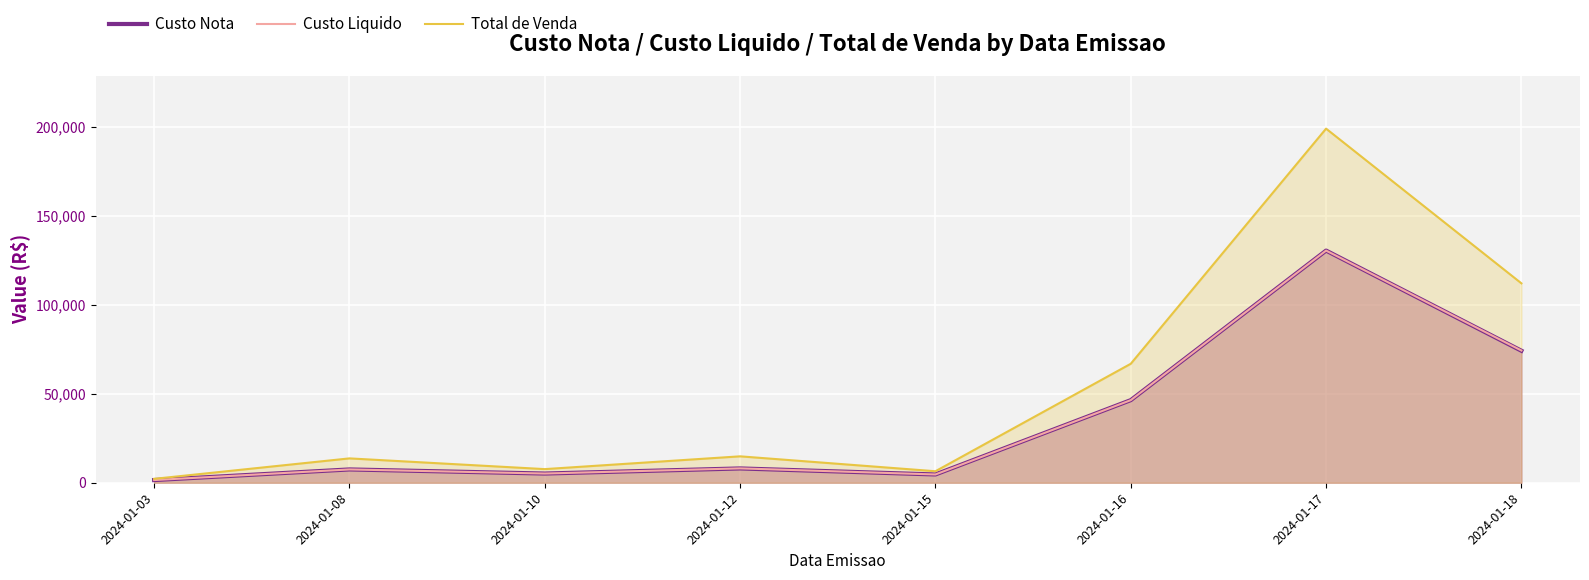

What is the maximum value shown in the chart?

198963.4